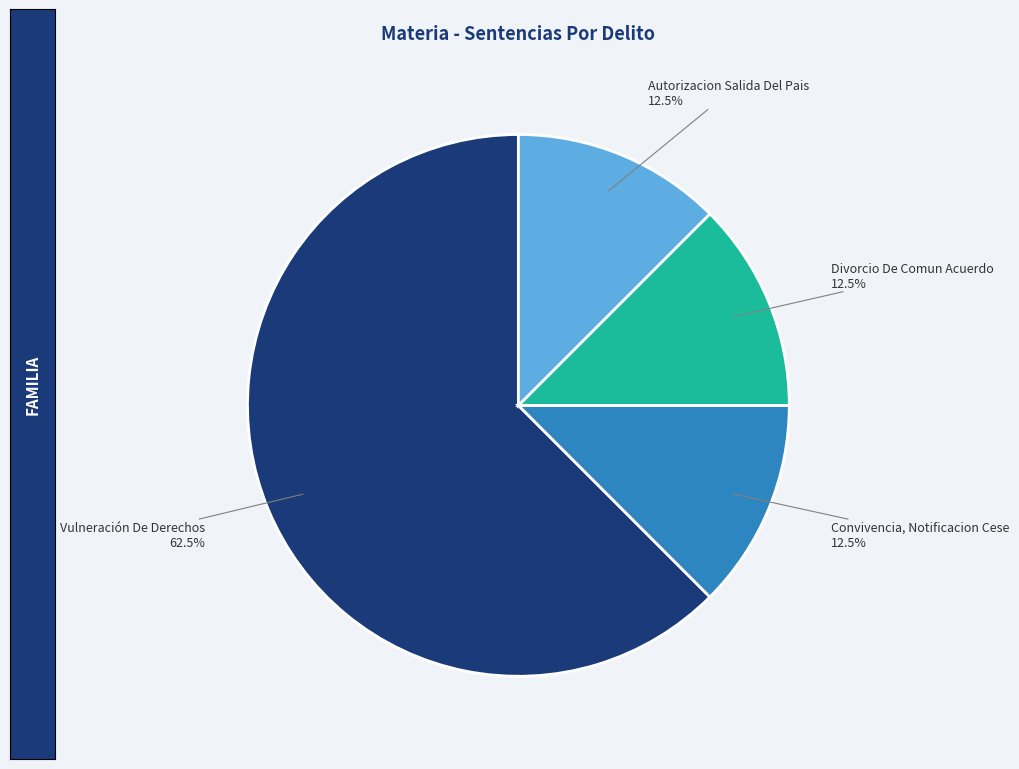

Which slice is the largest?

Vulneración De Derechos